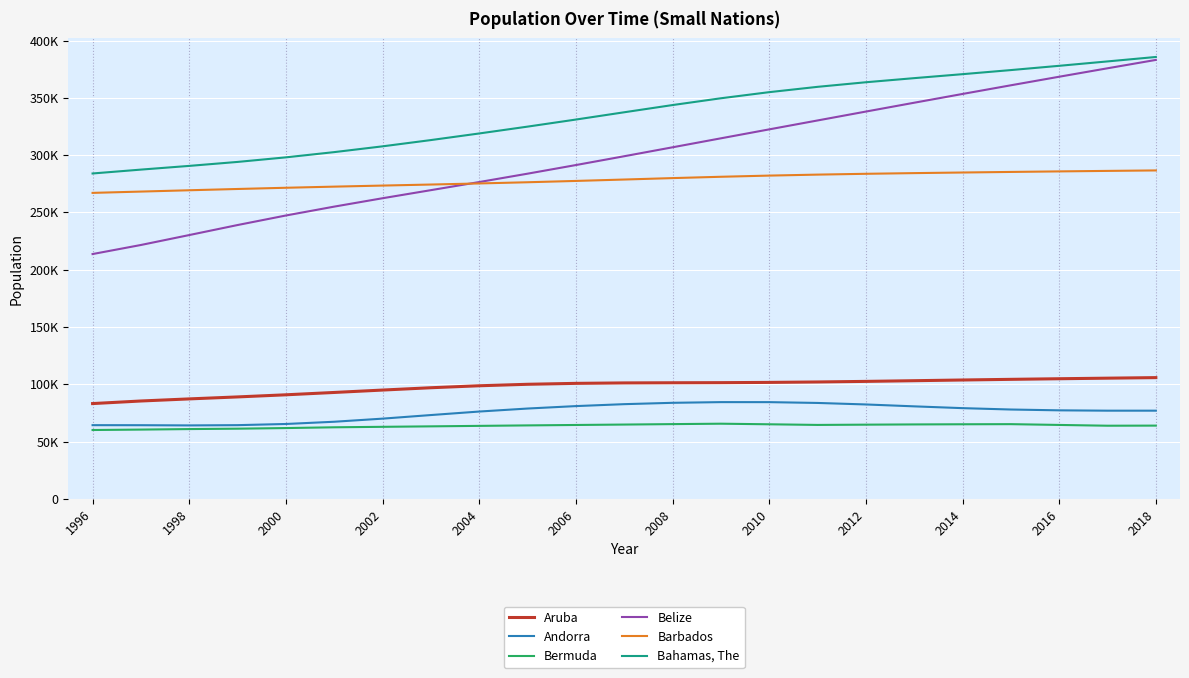

Reading left to right, transcribe all the data shown in this chart.

Aruba: 83200	85451	87277	89005	90853	92898	94992	97017	98737	100031	100834	101222	101358	101455	101669	102046	102560	103159	103774	104341	104872	105366	105845
Andorra: 64360	64327	64142	64370	65390	67341	70049	73182	76244	78867	80993	82684	83862	84463	84449	83747	82427	80774	79213	78011	77297	77001	77006
Bermuda: 60129	60497	60943	61285	61833	62504	62912	63325	63740	64154	64523	64888	65273	65636	65124	64564	64798	65001	65139	65239	64555	63874	63968
Belize: 213664	221580	230244	238988	247315	255063	262378	269425	276504	283800	291329	299025	306823	314655	322464	330237	338000	345715	353366	360933	368400	375769	383071
Barbados: 267049	268187	269336	270451	271515	272500	273425	274329	275284	276323	277477	278700	279946	281104	282131	282987	283700	284296	284825	285324	285796	286233	286641
Bahamas, The: 283978	287358	290597	294062	298051	302618	307660	313129	318894	324859	331033	337389	343681	349604	354942	359577	363584	367168	370633	374206	377931	381761	385640